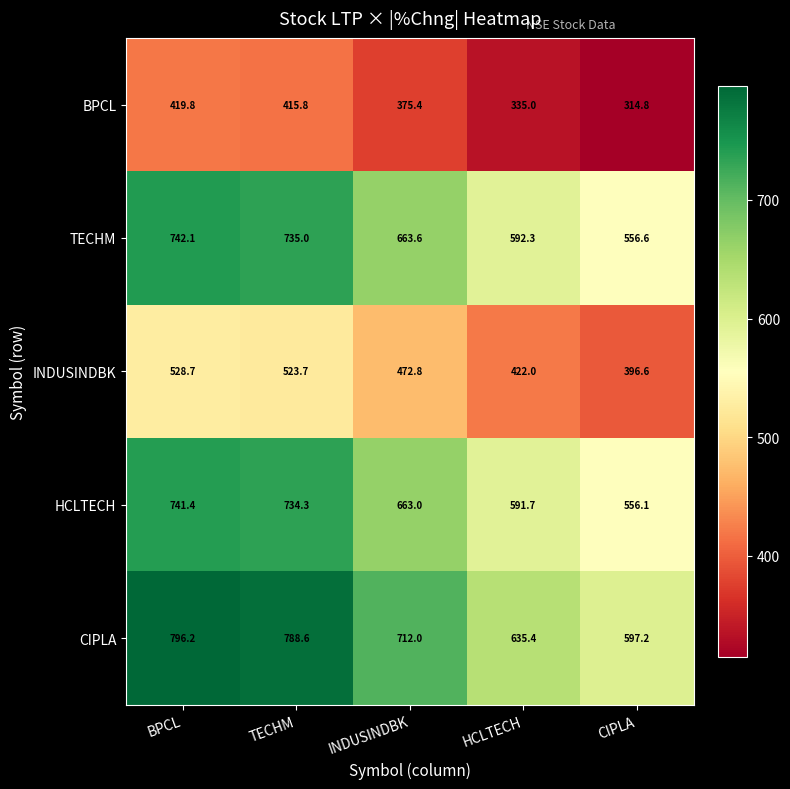

Is it true that INDUSINDBK equals 396.6 at CIPLA?

True